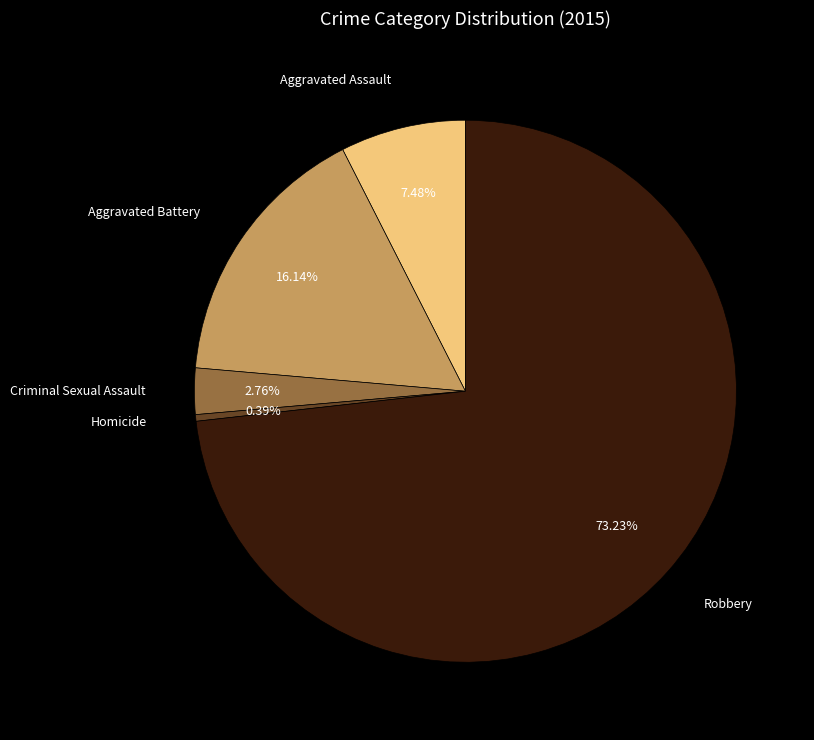

Is there any slice that represents more than half of the pie?

Yes